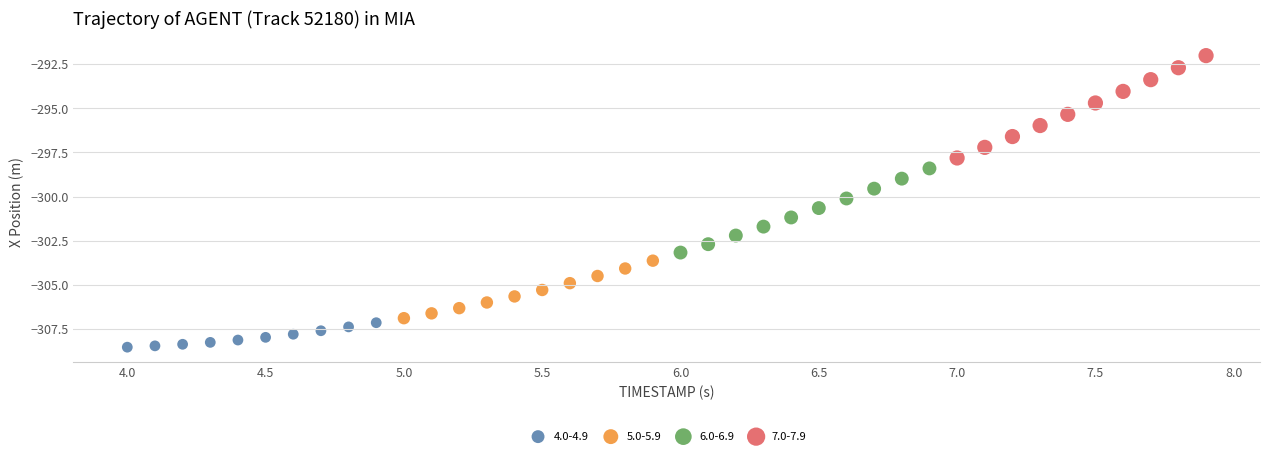

Which series contains the lowest Y value?

4.0-4.9